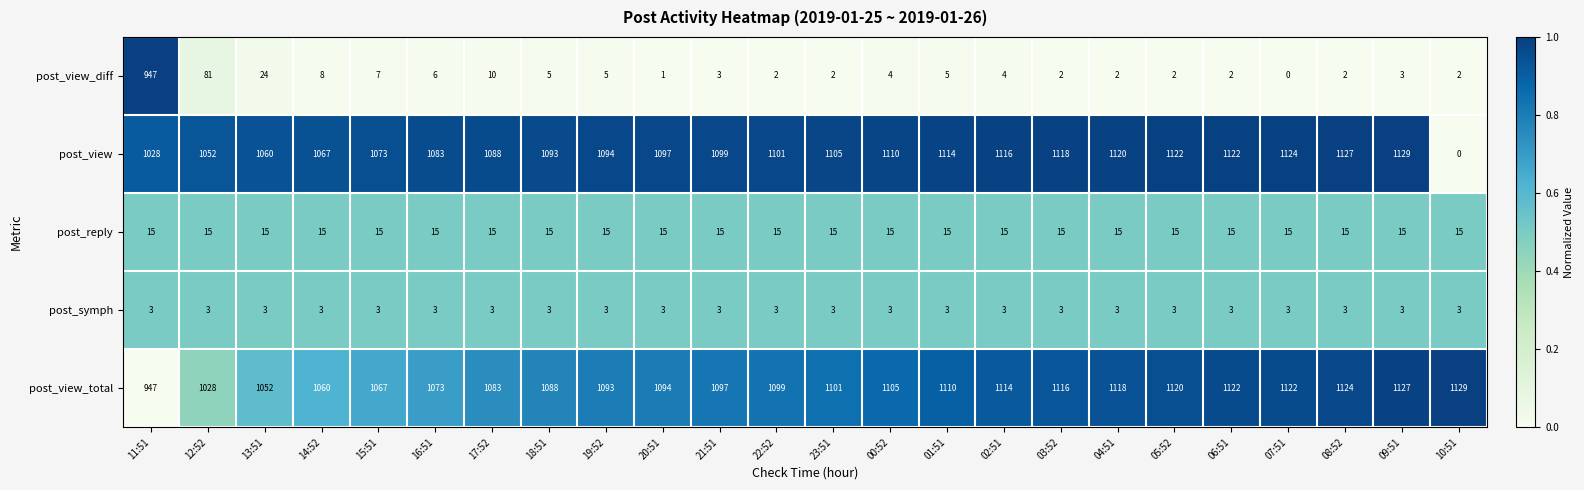

Rank the series at 00:52 from lowest to highest value.

post_symph, post_view_diff, post_reply, post_view_total, post_view